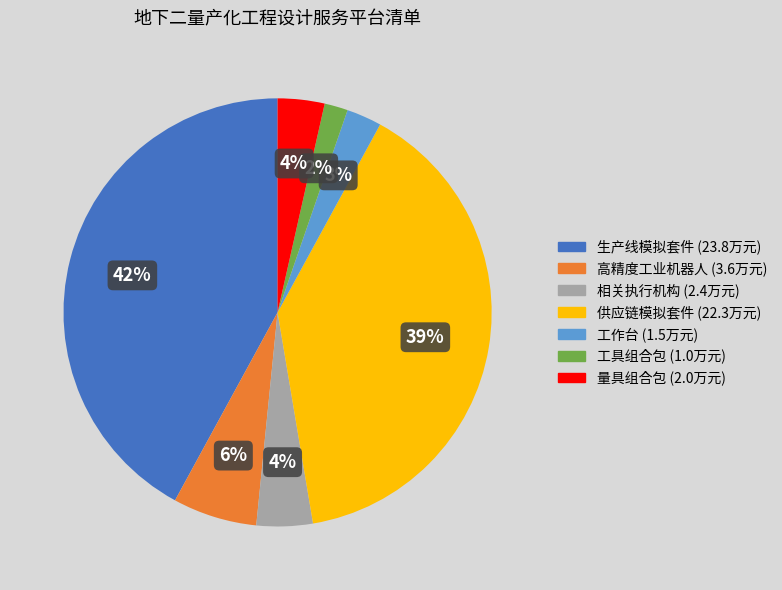

Does 相关执行机构 account for over 50% of the chart?

No